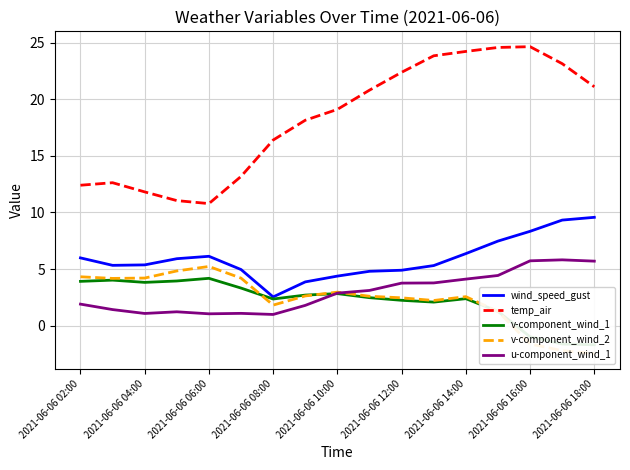

True or false: wind_speed_gust has a value of 10.8 at 2021-06-06 06:00.

False